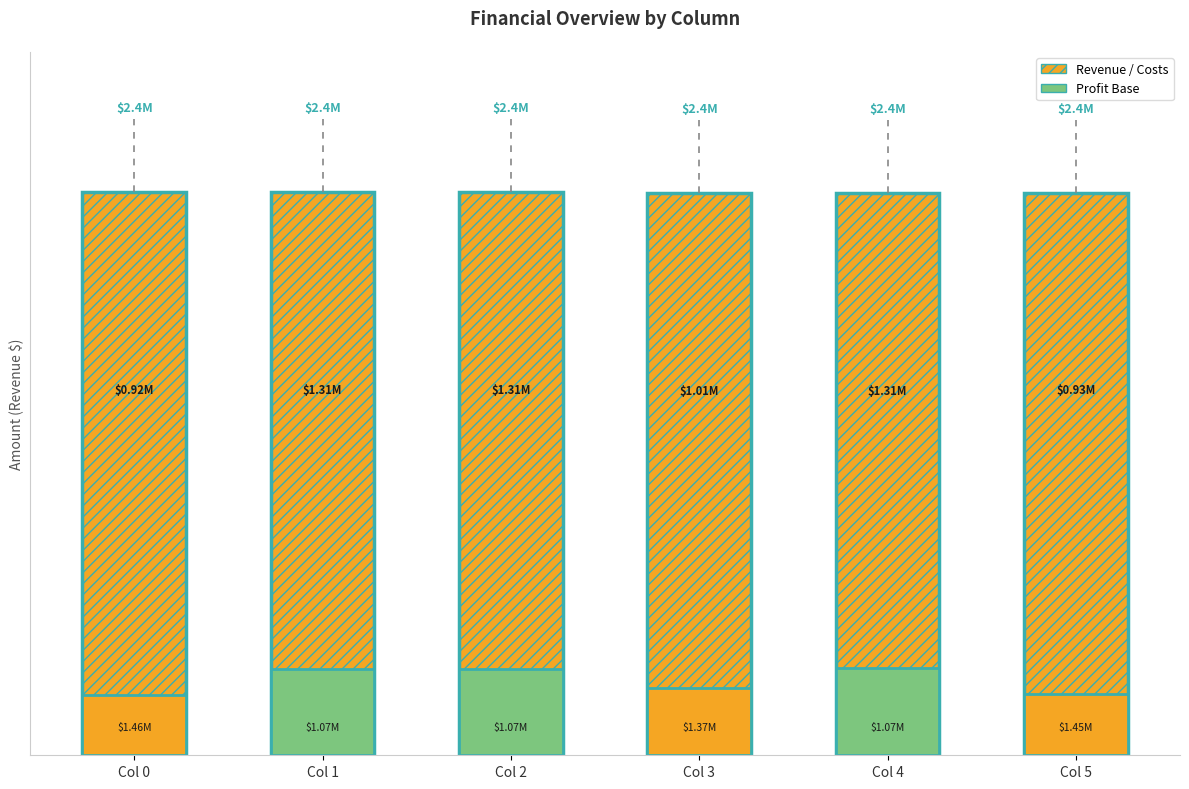

Rank the categories by Total Capital Costs value from lowest to highest.

Col 1, Col 2, Col 4, Col 3, Col 5, Col 0